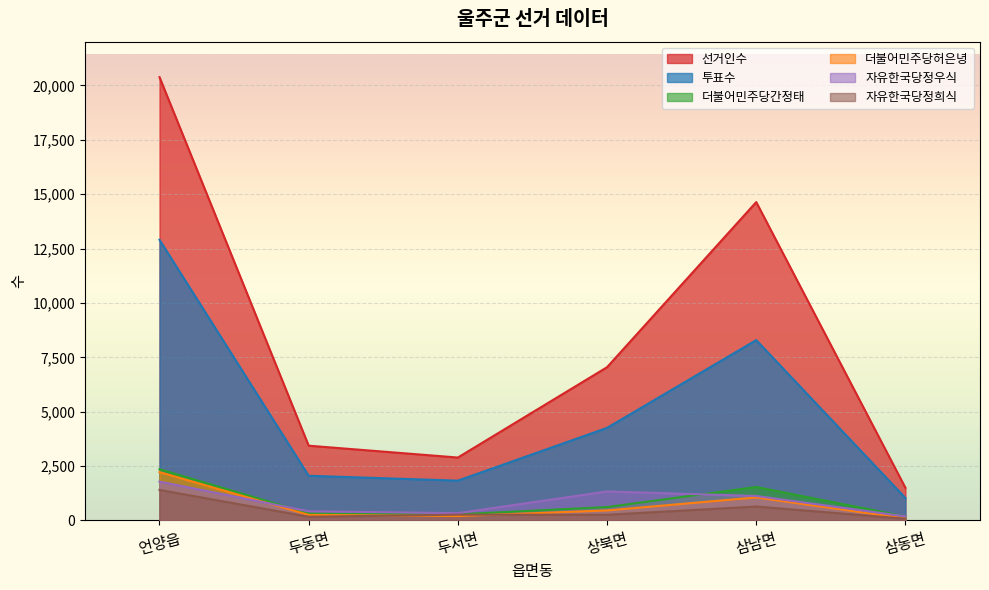

True or false: 더불어민주당허은녕 and 더불어민주당간정태 intersect in this chart.

False